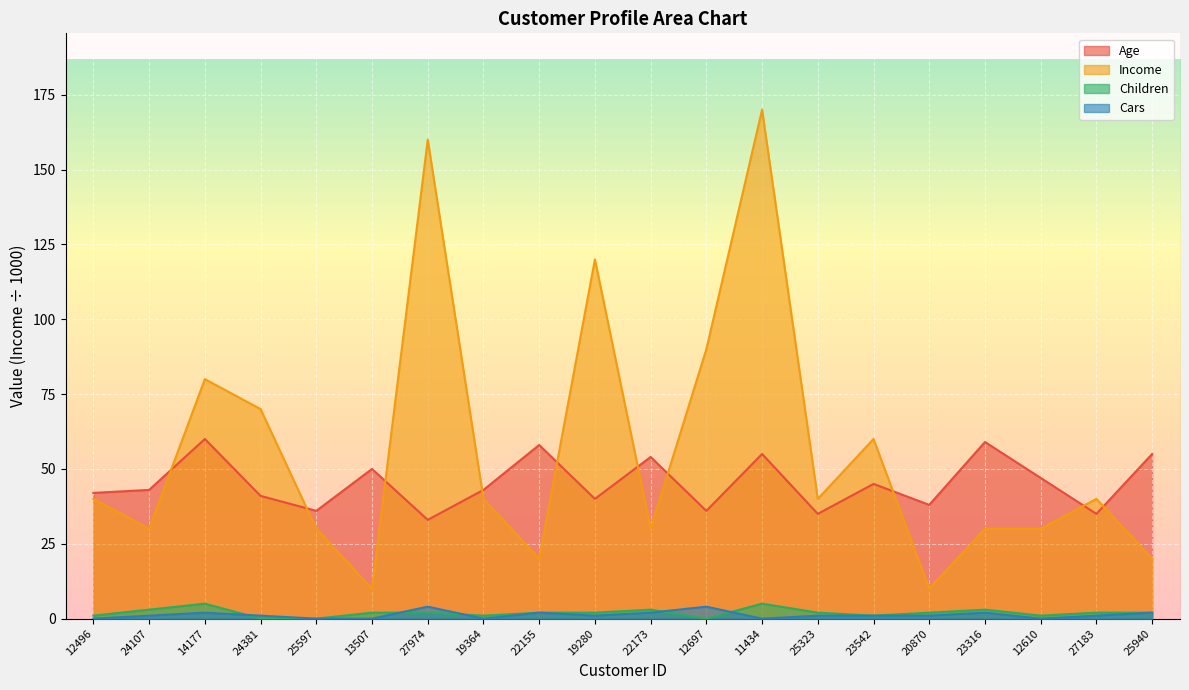

What is the label of the 16th point from the right?

25597